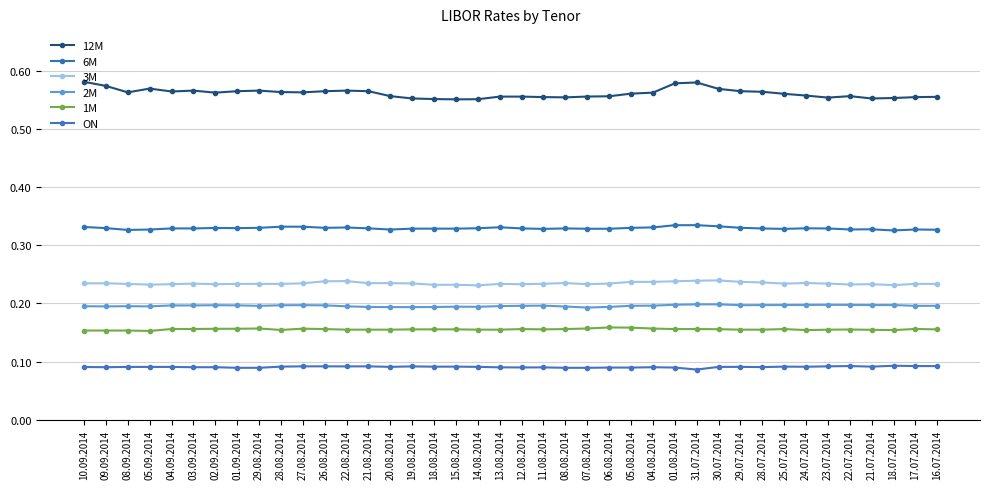

True or false: 6M and ON cross at least once.

False